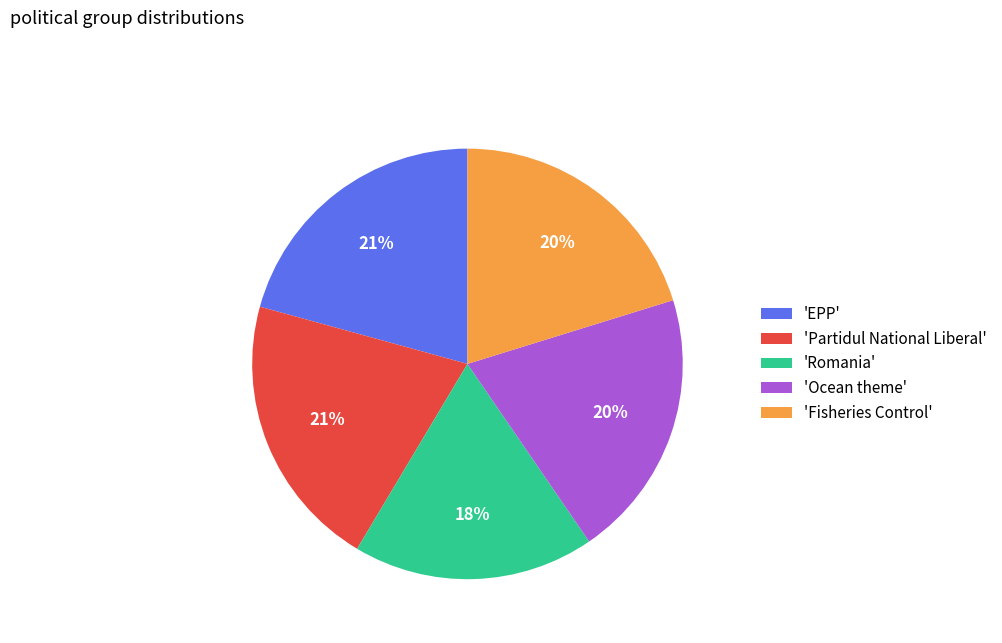

Approximately how many times larger is the value at 'Ocean theme' compared to 'Romania'?

1.1